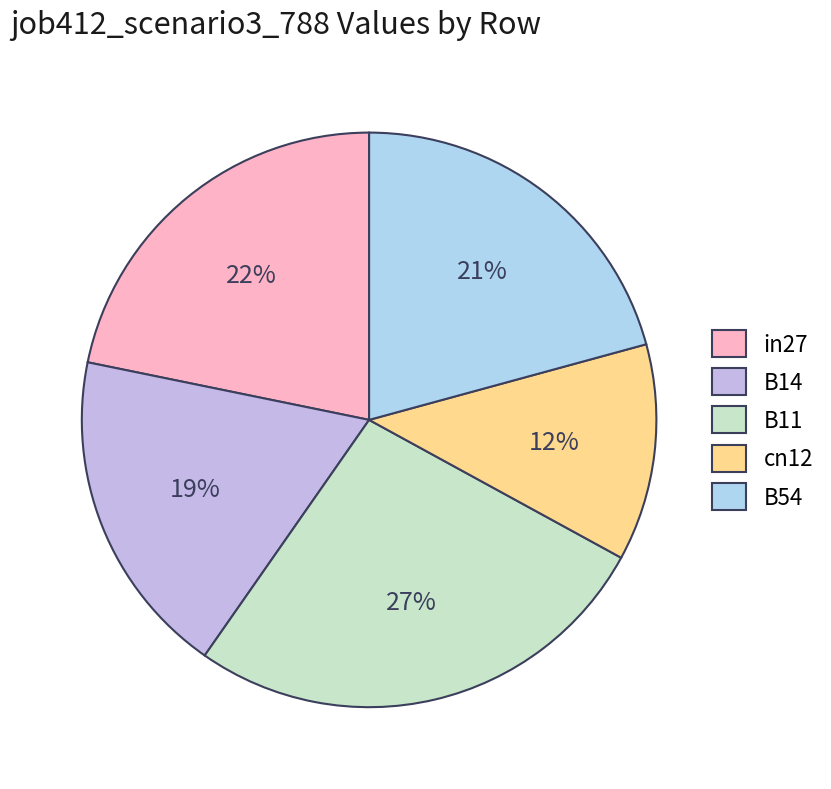

How many segments does this pie chart have?

5